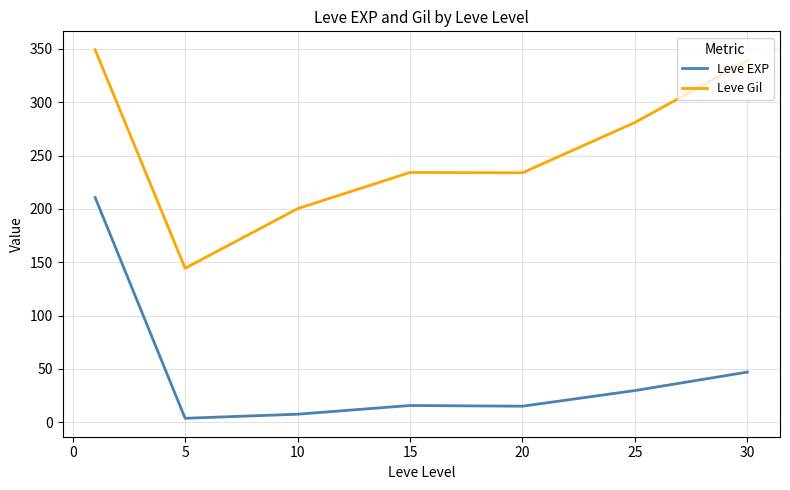

List the series in order of their overall mean, lowest first.

Leve EXP, Leve Gil